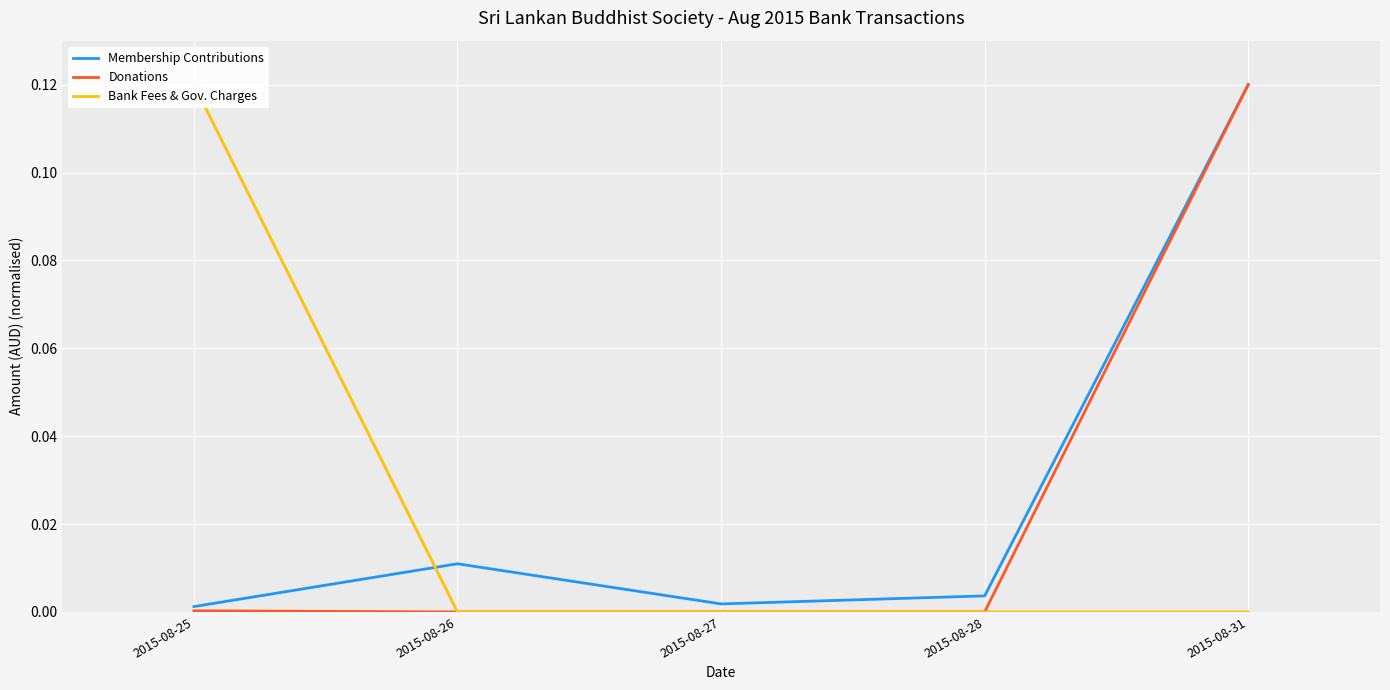

In Membership Contributions, how many points are lower than both neighbors (excluding endpoints)?

1